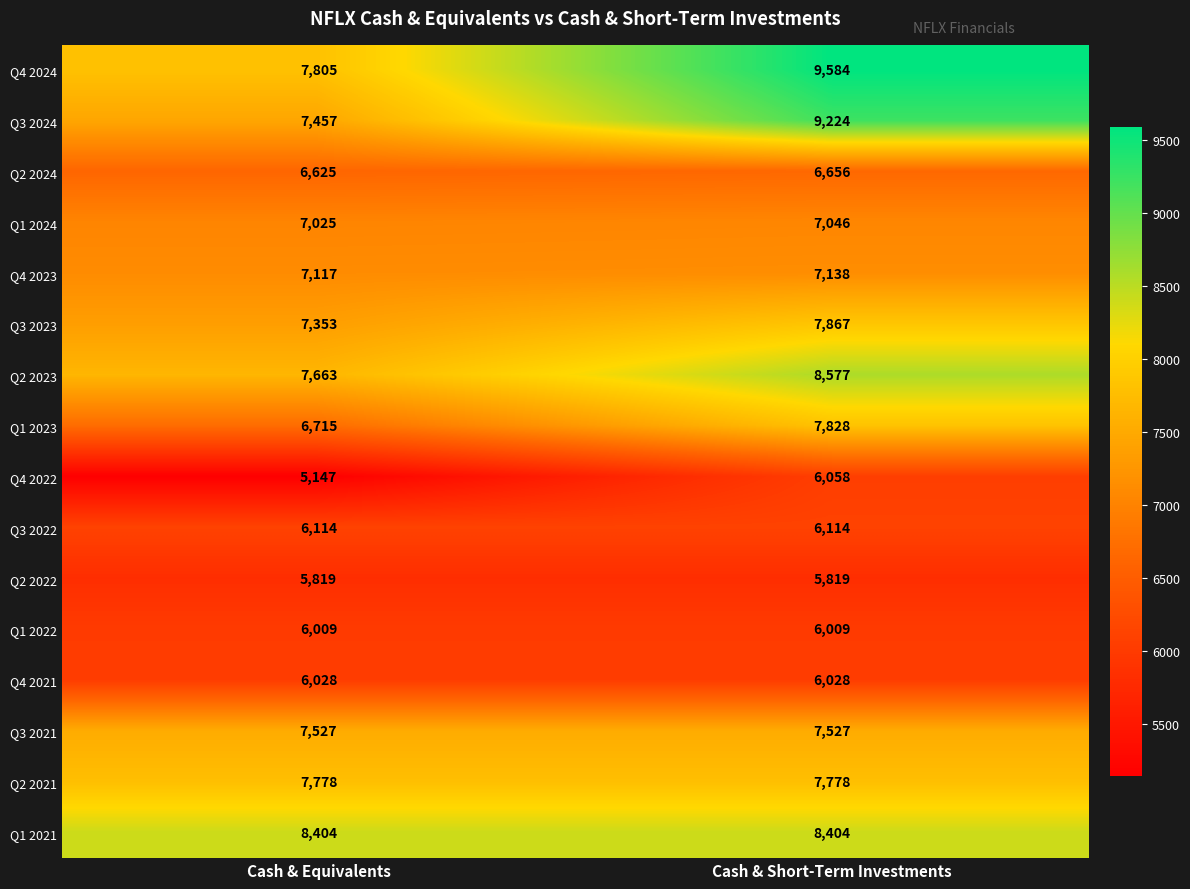

What is the spread (max minus min) of values at Cash & Short-Term Investments?

3765